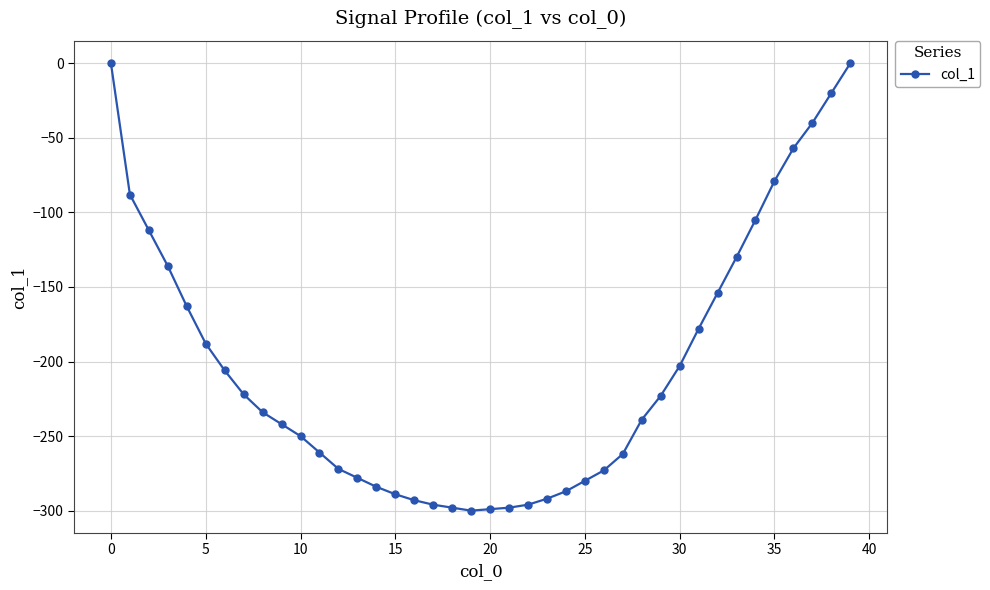

What is the sum of all values?

-8127